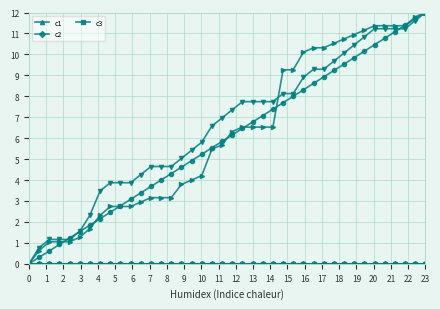

True or false: _index has a value of 16.5 at 31.

False